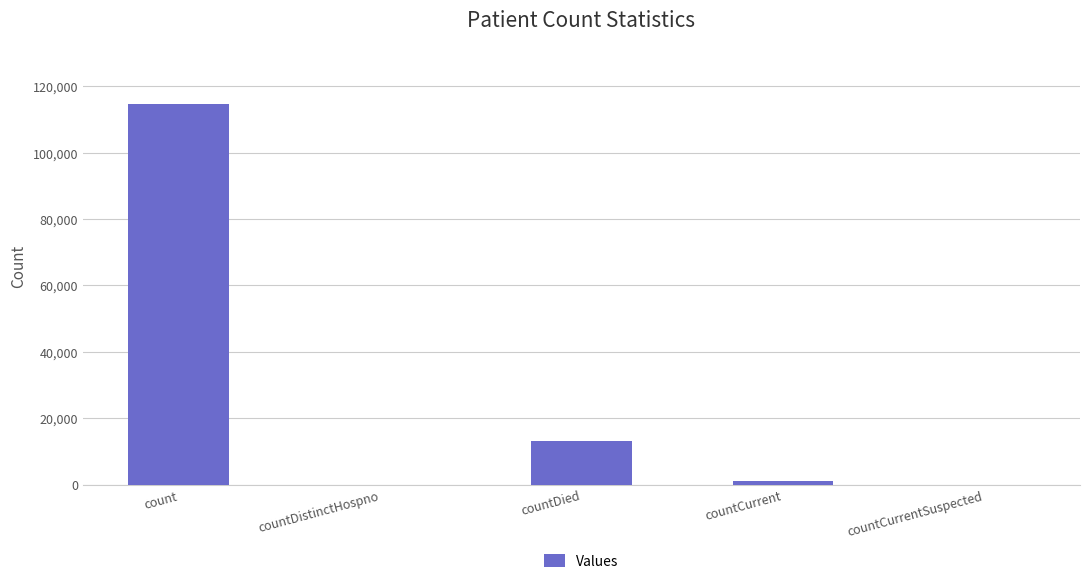

Between countCurrentSuspected and count, which is larger?

count